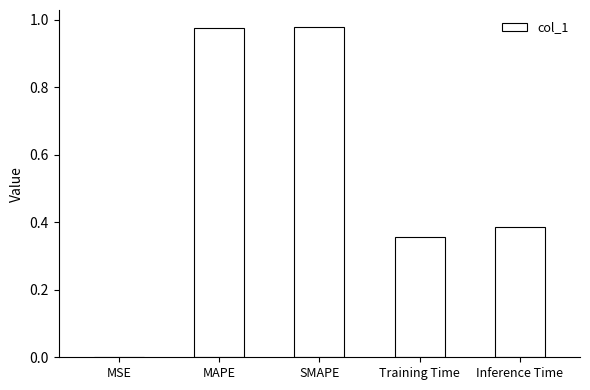

Which has a higher value, MAPE or MSE?

MAPE